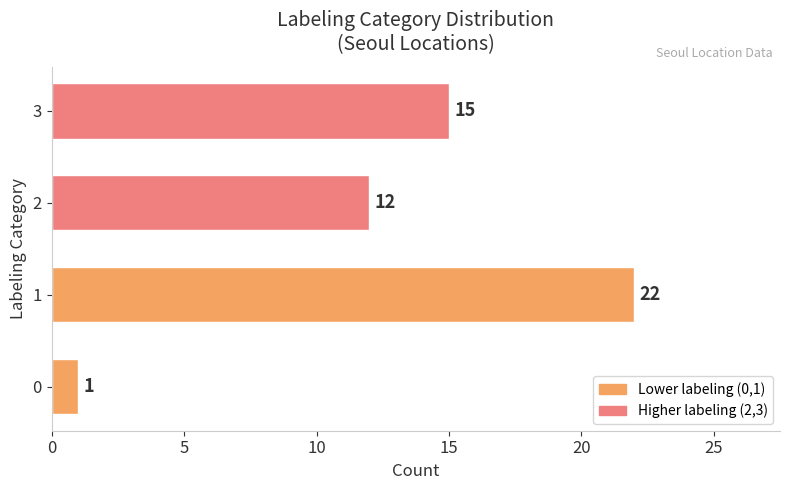

What is the change in value from 1 to 2?

-10